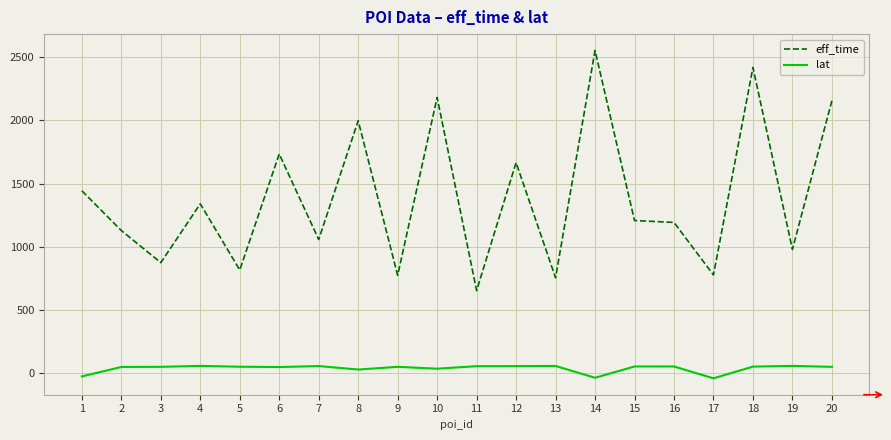

Rank the series at 18 from lowest to highest value.

lat, eff_time